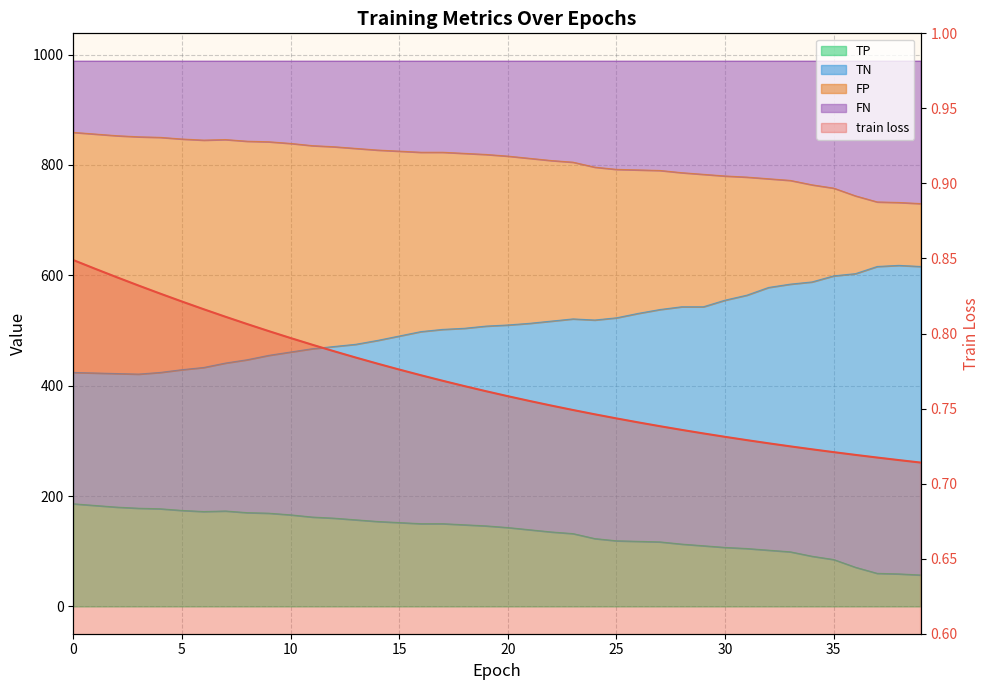

What is the value of the 18th point from the left?

0.8